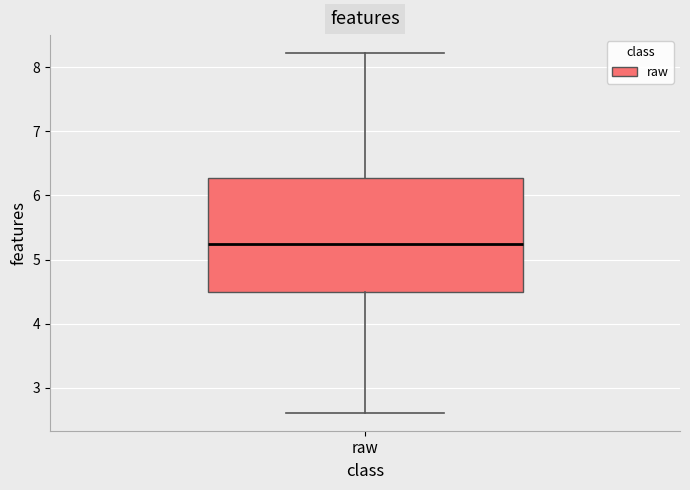

Transcribe this box plot: give where the median line is, the range the box spans, and where the two whiskers end, as read against the y-axis. The values are not printed on the chart, so give them approximately, as read against the axis.

median 5.2, box 4.5 to 6.3, whiskers 2.6 to 8.2